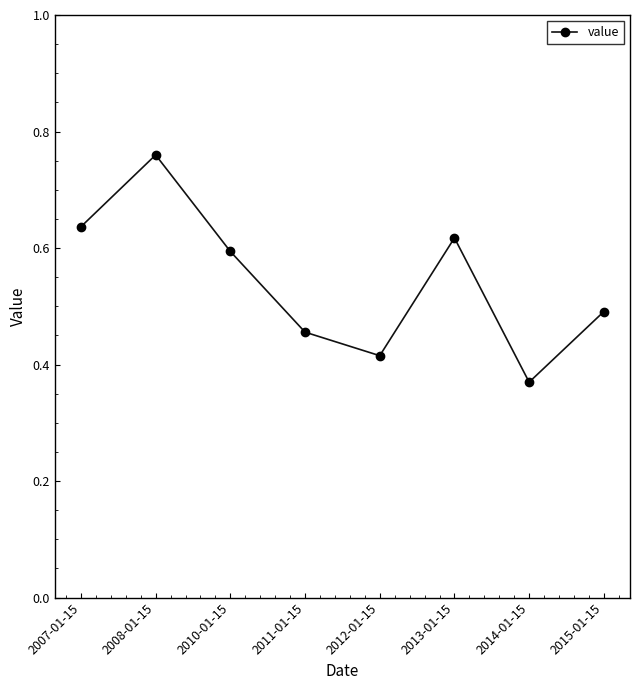

What is the difference between the second highest and minimum values?

0.3